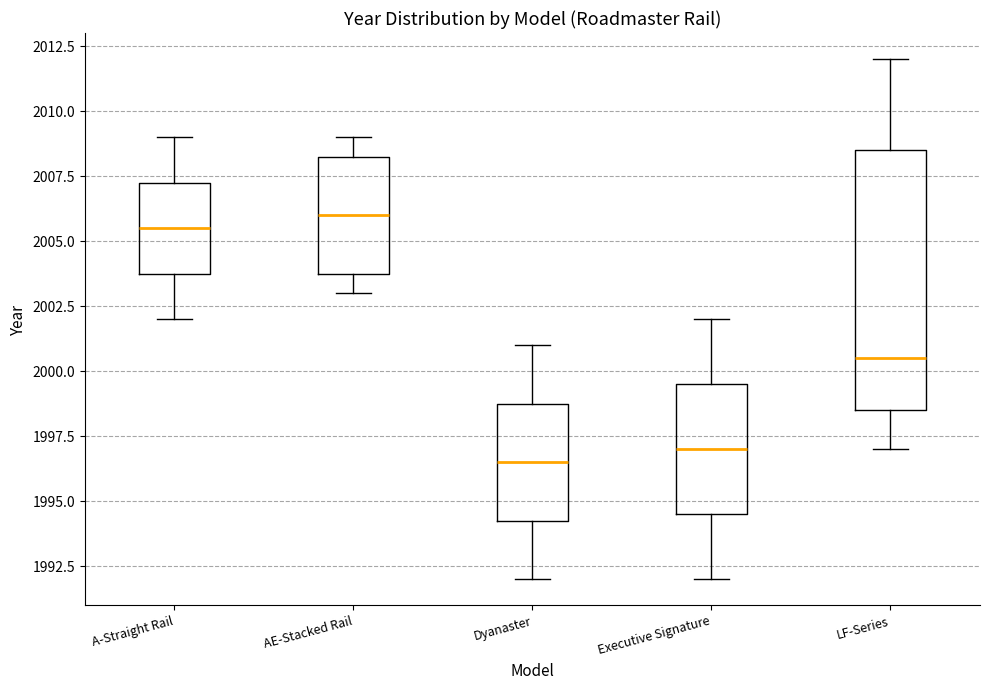

Which box has the highest median line?

AE-Stacked Rail